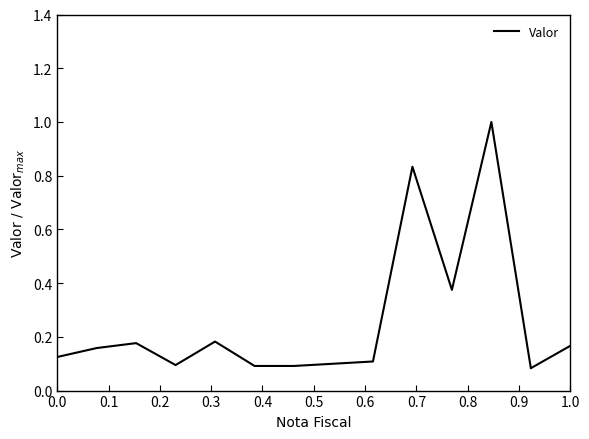

What is the greatest value displayed?

1.0